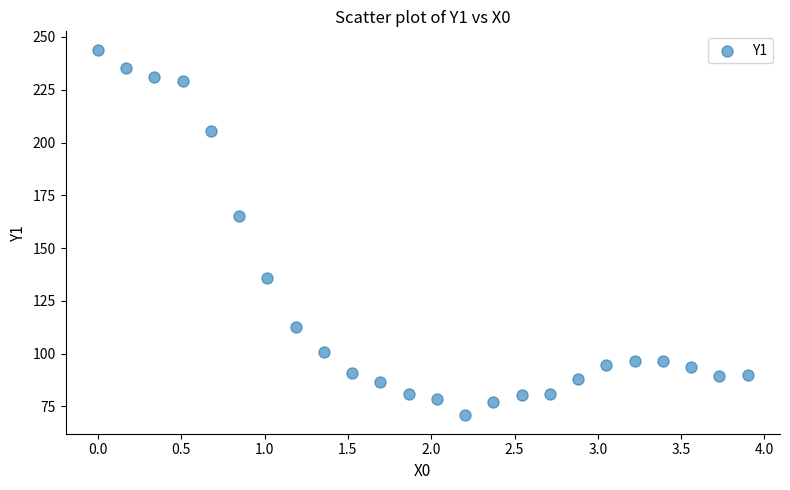

What is the range of X values (max minus min)?

3.9